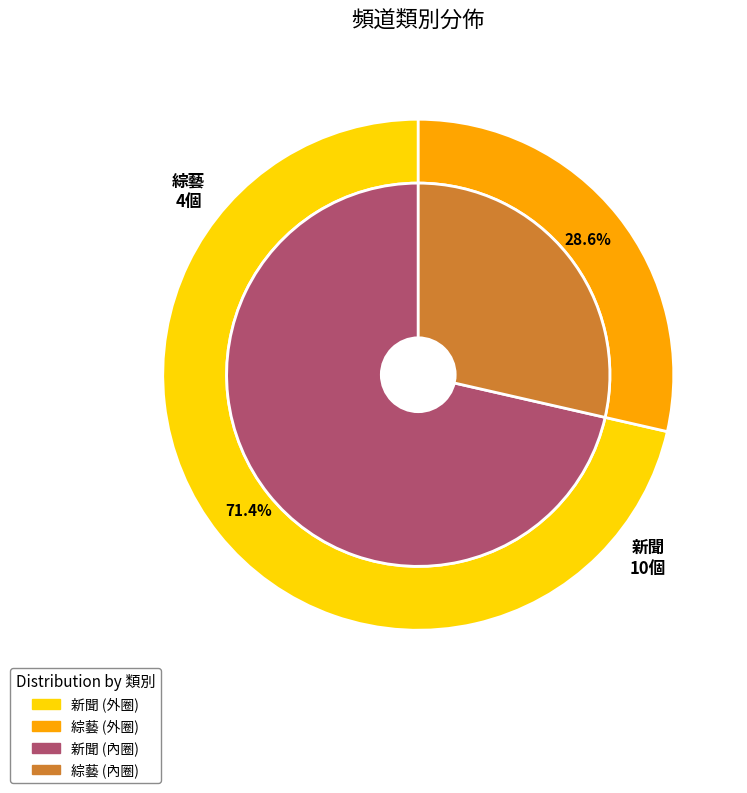

Rank the categories by value from lowest to highest.

綜藝, 新聞